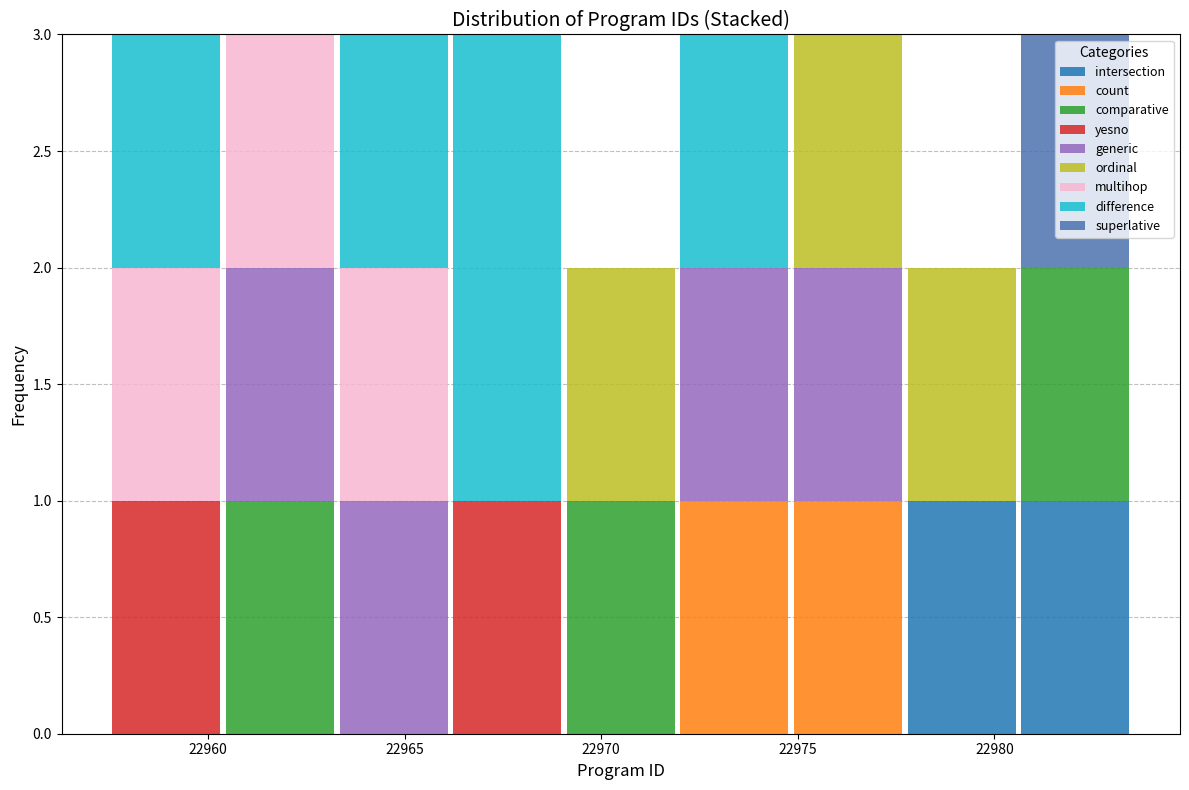

Reading left to right, list every stacked bar in this chart as the range it spans on the x-axis followed by its total height. Neither the bar edges nor the heights are printed on the chart, so give them approximately, as read against the axes.

22957.5 to 22960.5: 3
22960.5 to 22963.5: 3
22963.5 to 22966.0: 3
22966.0 to 22969.0: 3
22969.0 to 22972.0: 2
22972.0 to 22975.0: 3
22975.0 to 22977.5: 3
22977.5 to 22980.5: 2
22980.5 to 22983.5: 3